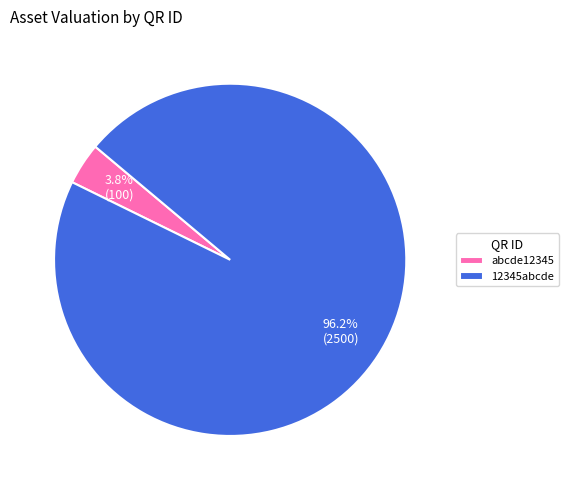

Between abcde12345 and 12345abcde, which is larger?

12345abcde